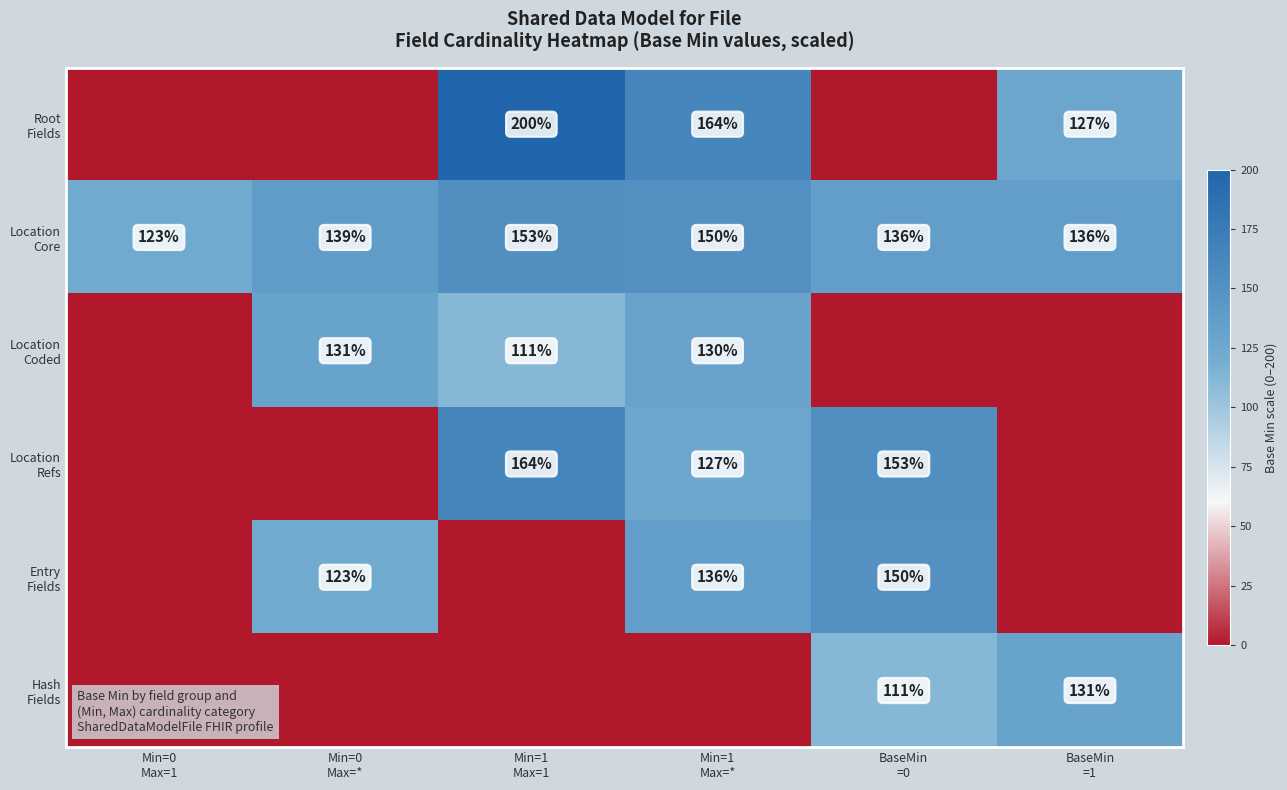

At which category does the chart reach its minimum across all series?

Min=0
Max=1